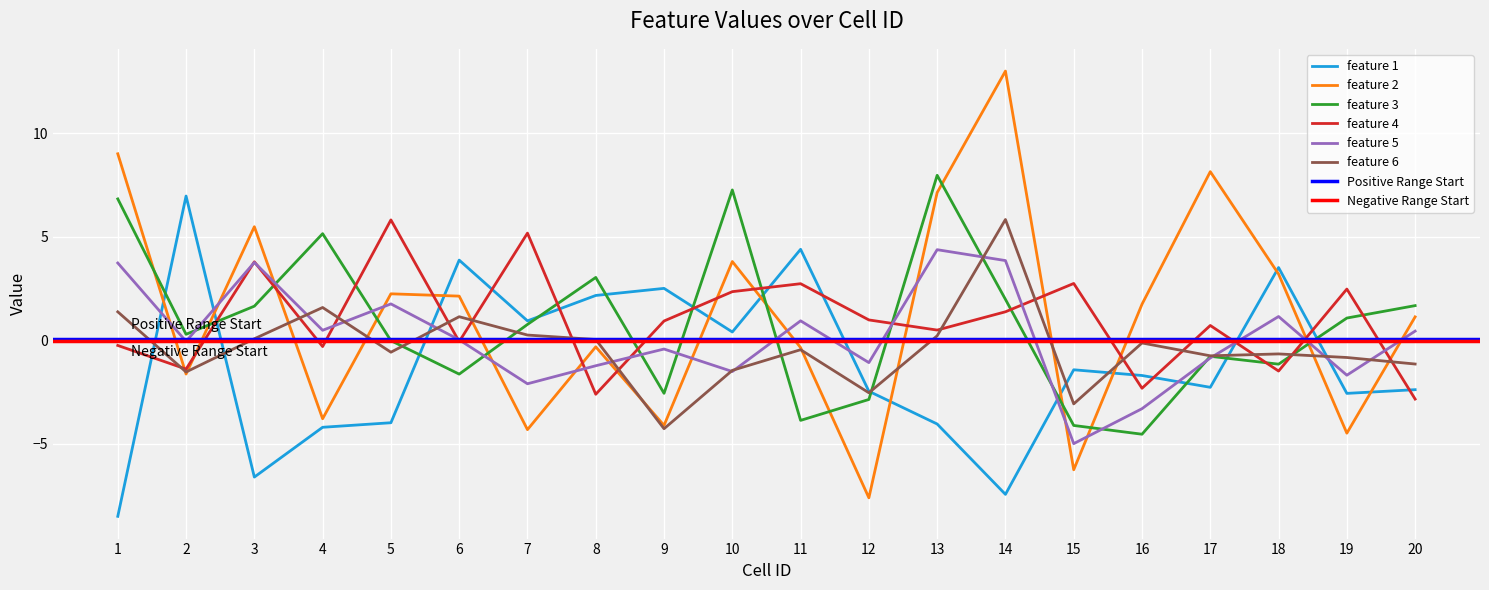

At which category is the sum across all series the highest?

14